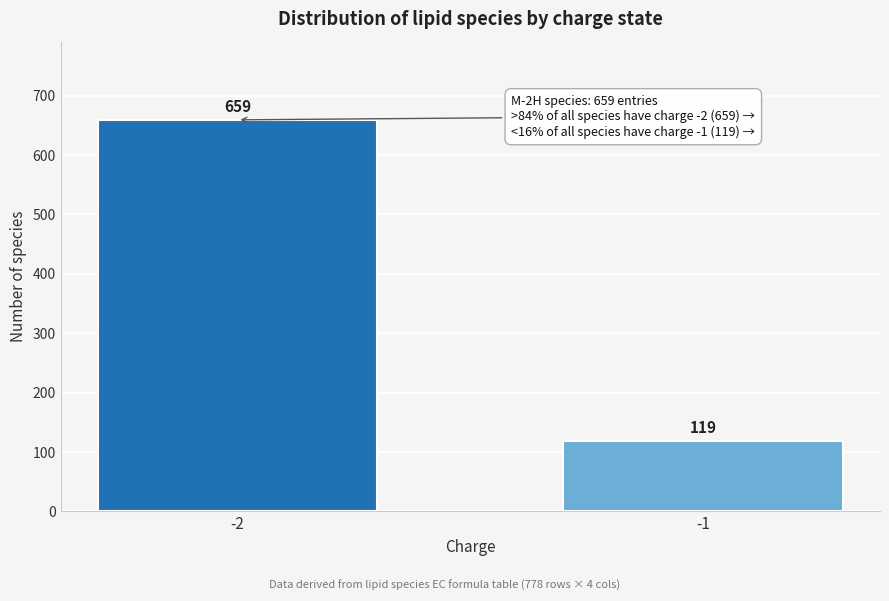

Reading left to right, extract all data points from this chart.

-2=659	-1=119